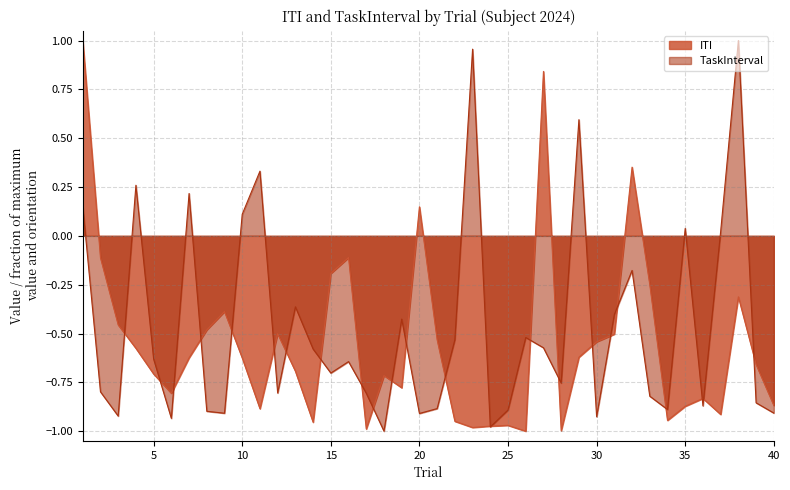

How many intersections are there between TaskInterval and ITI?

24